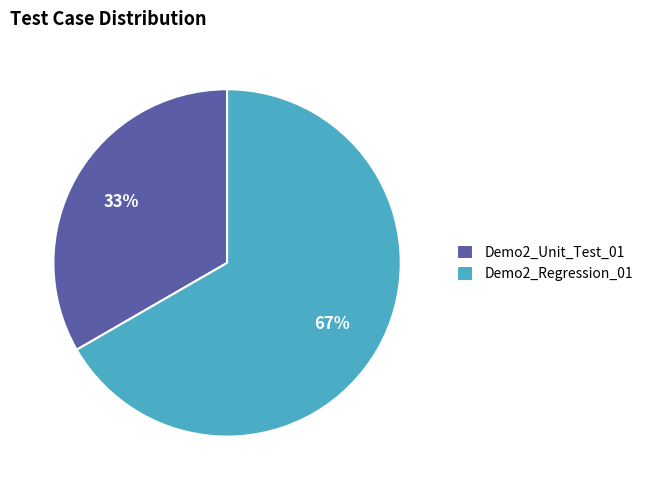

Is there any slice that represents more than half of the pie?

Yes